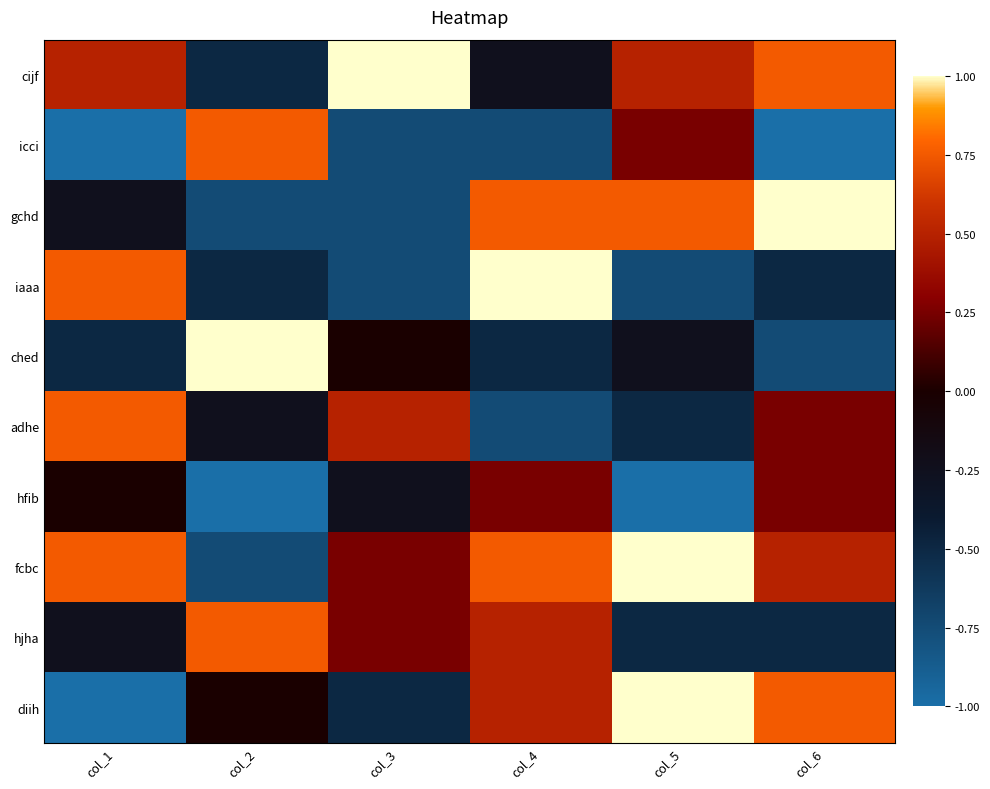

How many categories are shown in the chart?

6